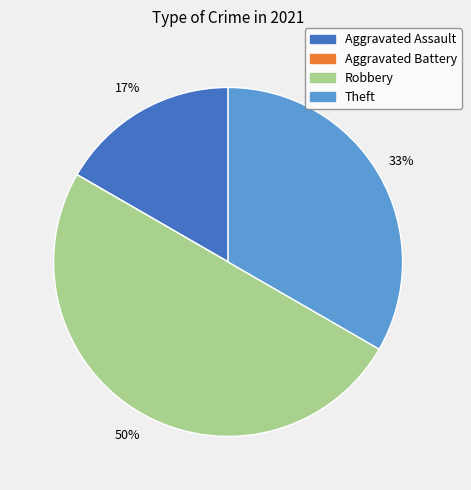

What is the largest slice in the pie chart?

Robbery